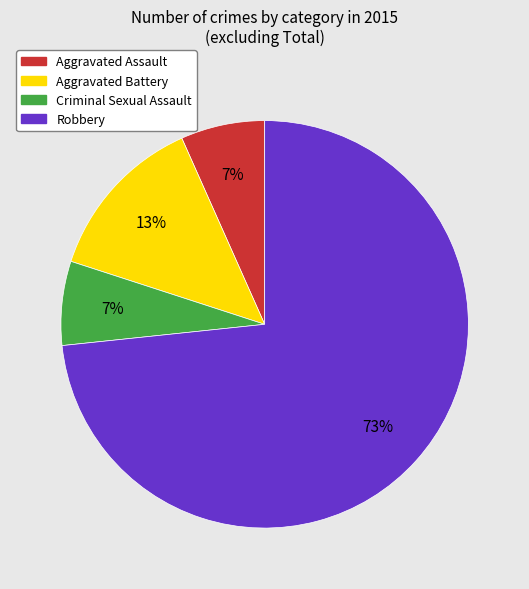

To the nearest percent, what percentage of the pie is Robbery?

73%